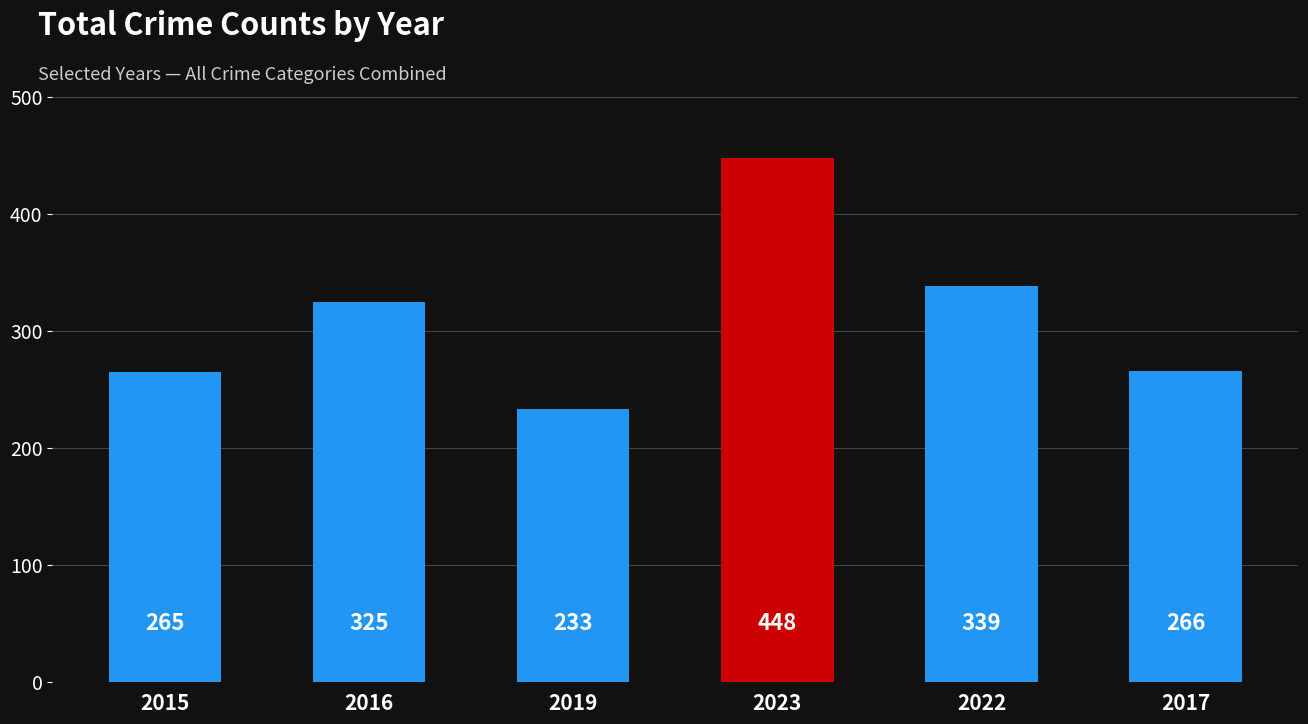

Approximately how many times larger is the value at 2023 compared to 2017?

1.7